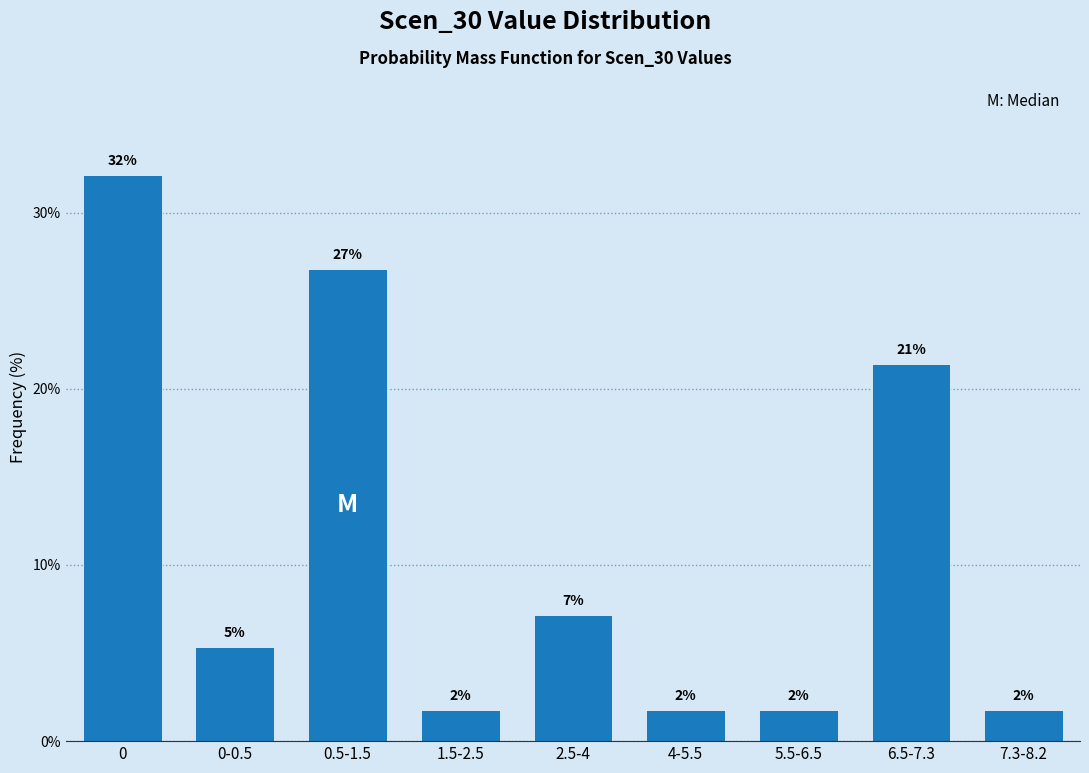

How many bars are there in total?

9